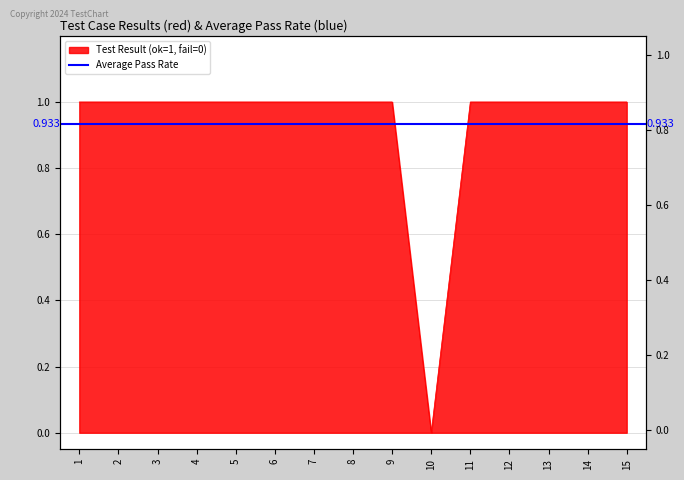

At which label is the value closest to 0?

10